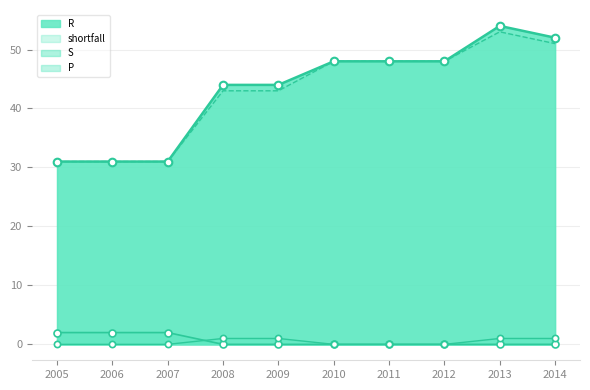

At how many categories does at least one series exceed 18?

10